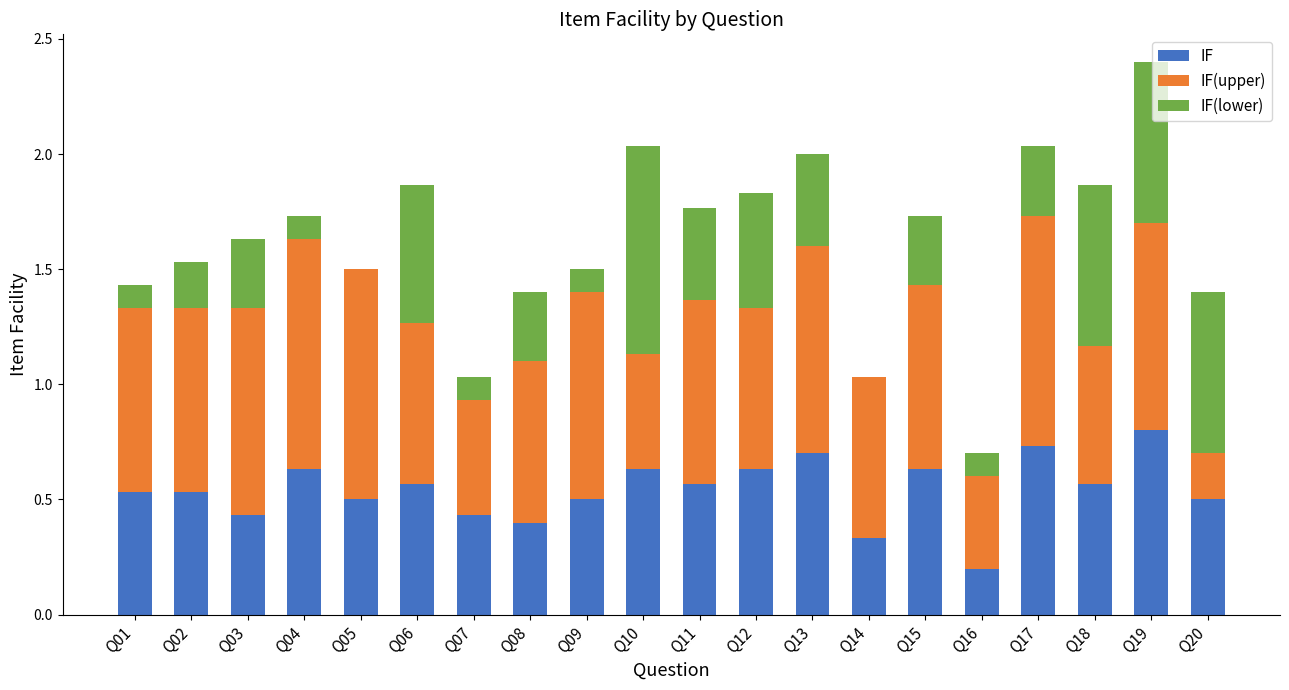

What is the highest value of the IF series?

0.8